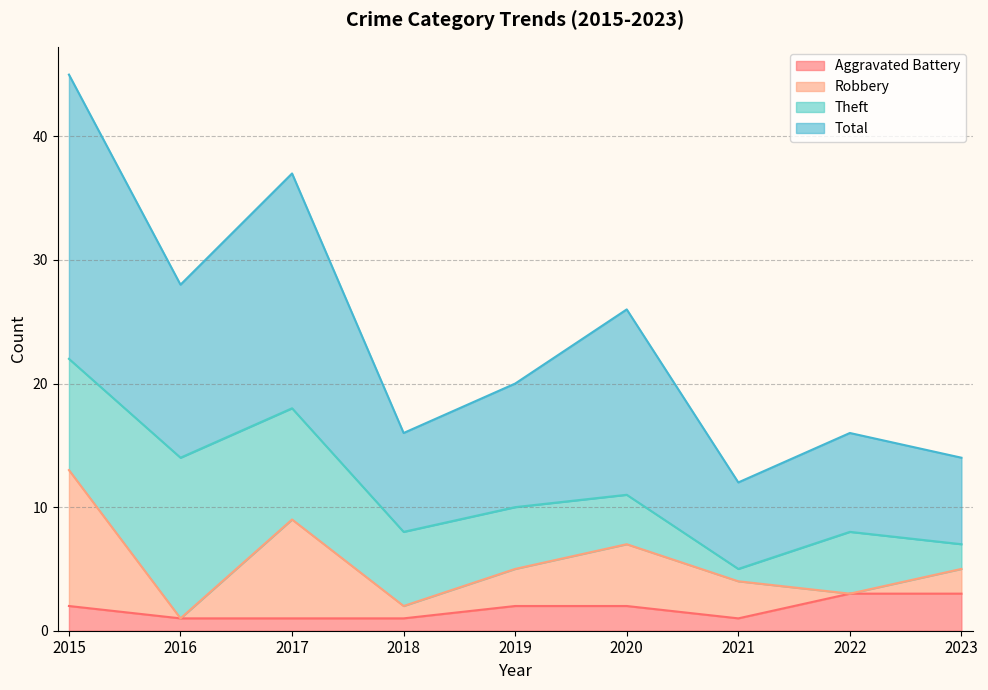

Is it true that Aggravated Battery equals 2 at 2020?

True